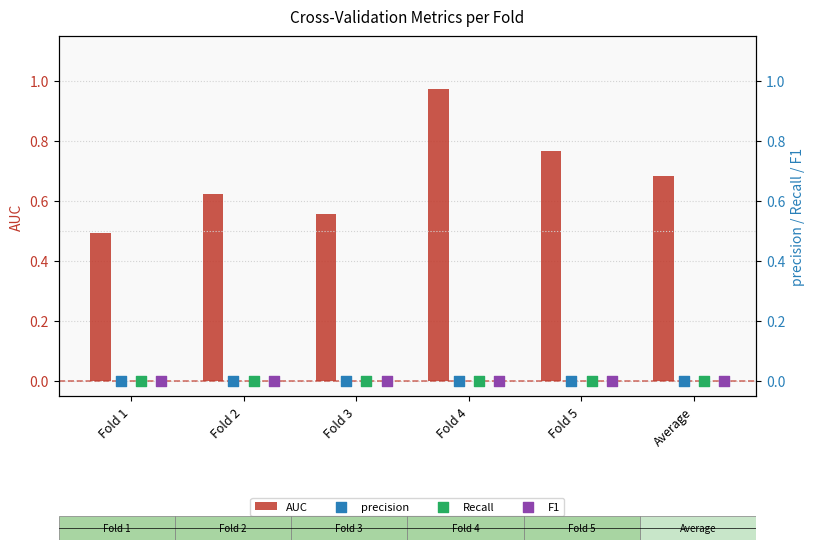

What is the sum of all AUC values?

4.1